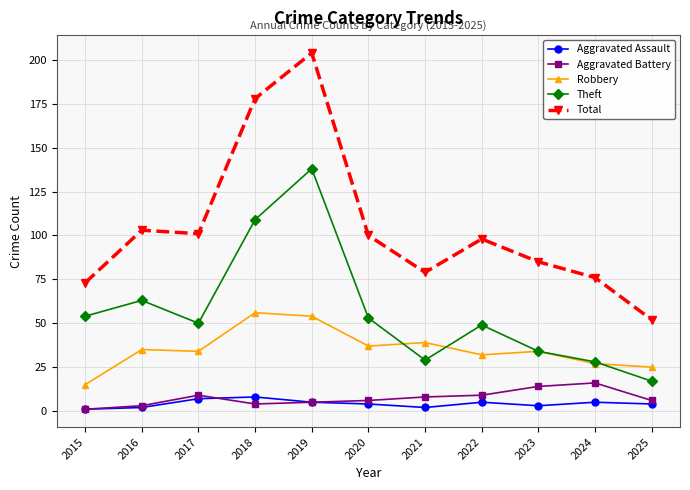

How many series are shown in this chart?

5